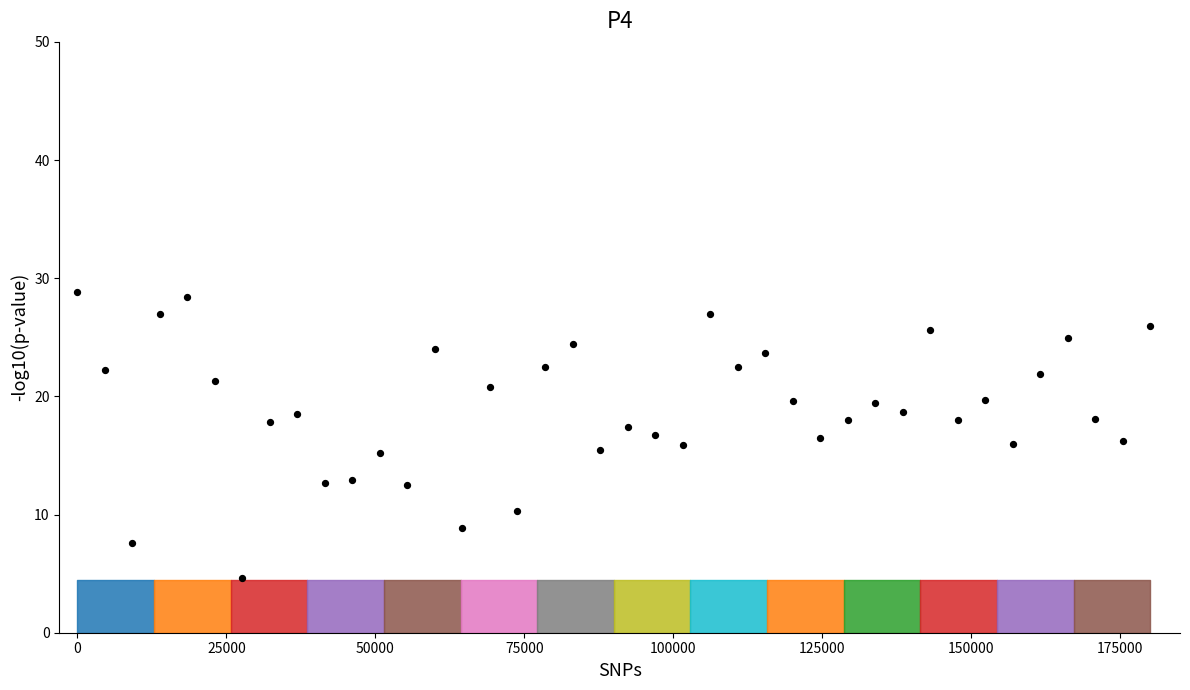

What is the range of Y values (max minus min)?

24.1